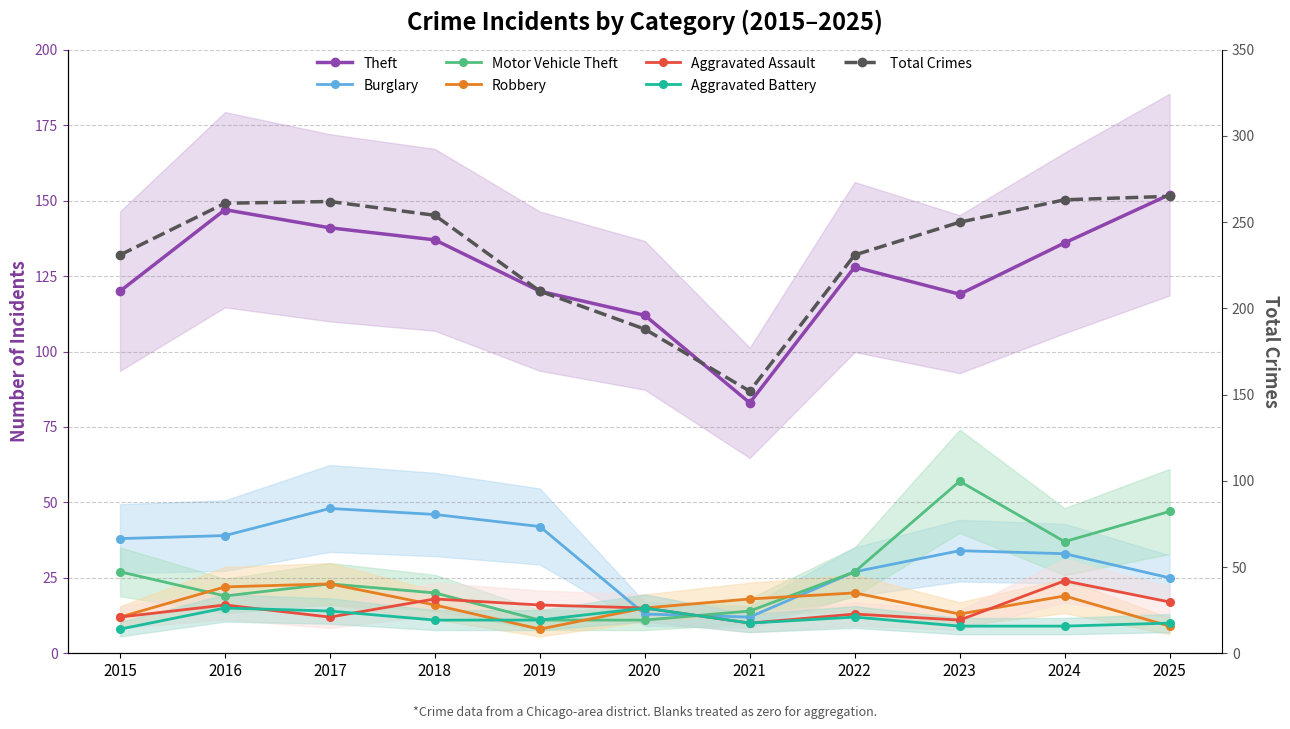

Which category has the lowest value across all series?

2019